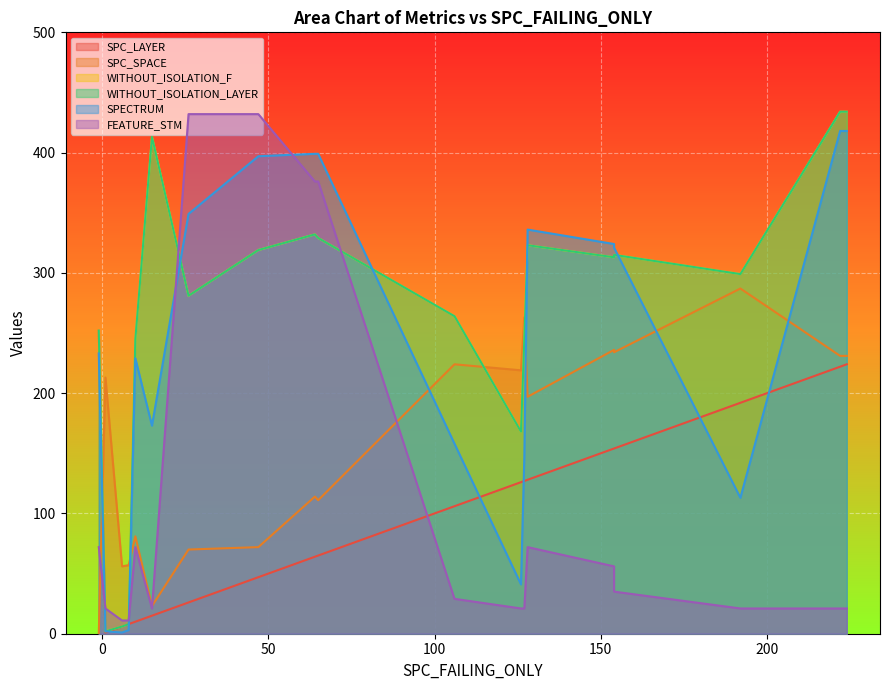

What is the difference between the WITHOUT_ISOLATION_LAYER values at 17 and 16?

321